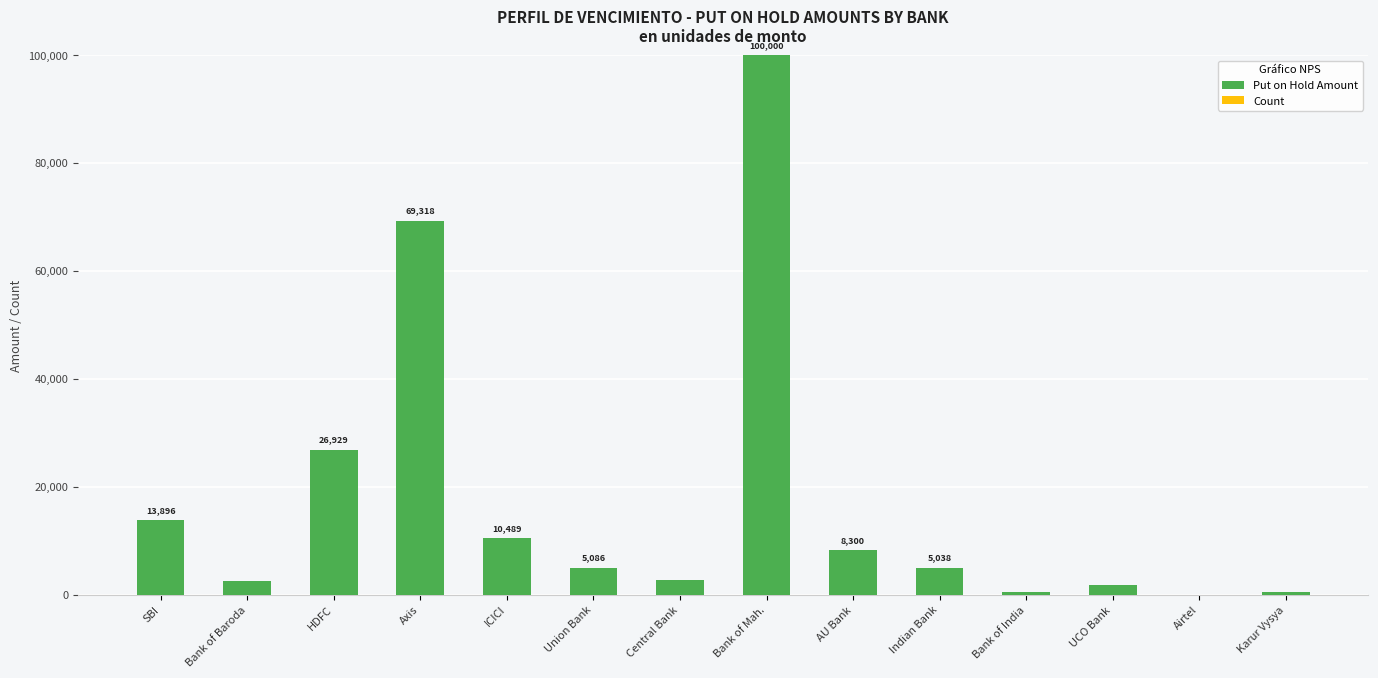

At which category is the sum across all series the highest?

Bank of Mah.